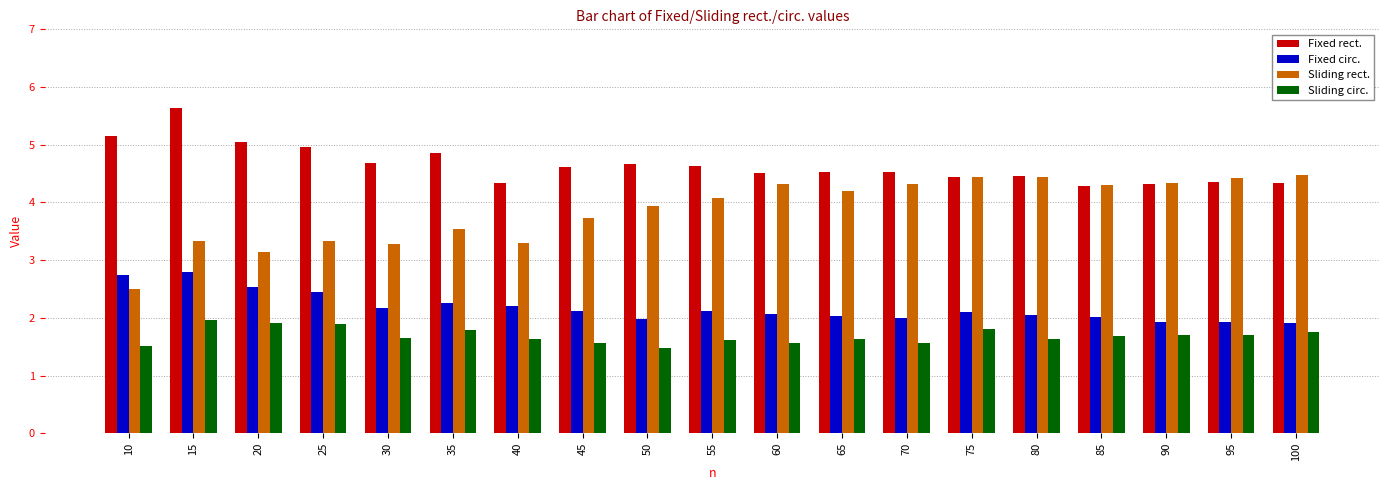

Rank the series by their maximum value, from highest to lowest.

Fixed rect., Sliding rect., Fixed circ., Sliding circ.